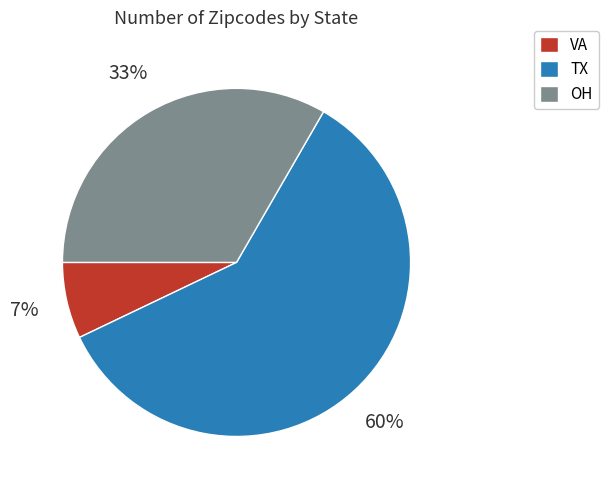

To the nearest percent, what percentage of the pie is OH?

33%